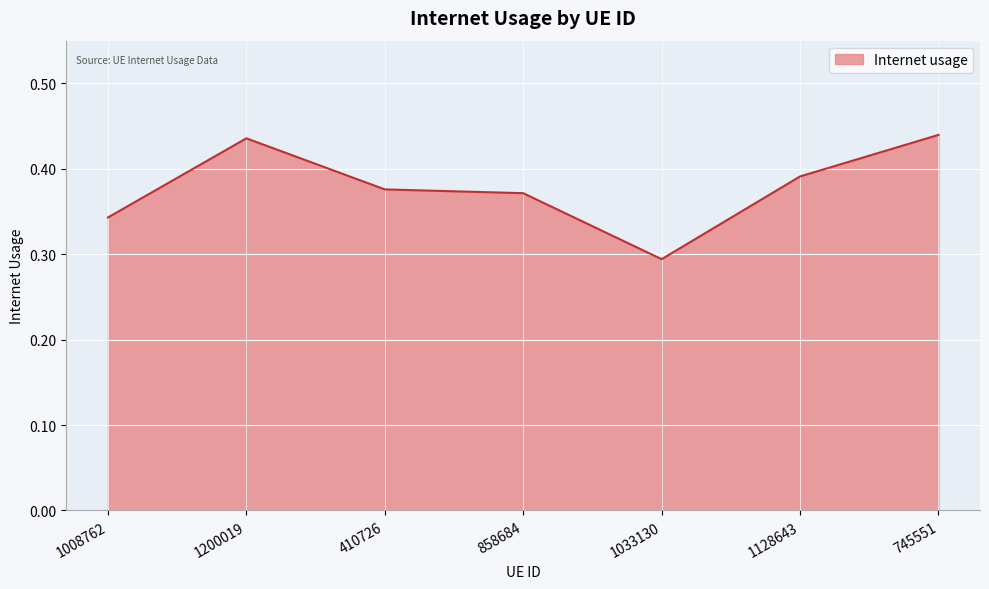

What position from the right is 1200019?

6